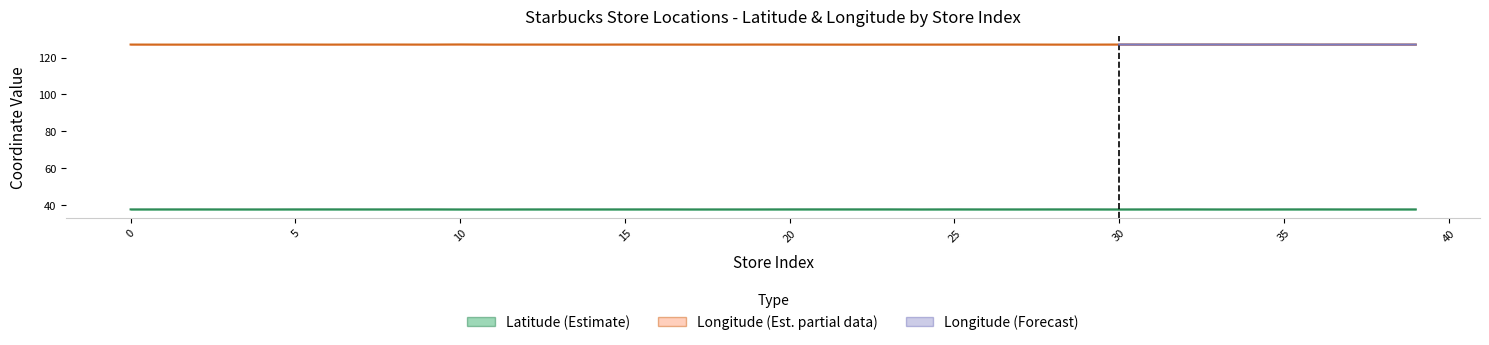

Reading left to right, what are all the values shown in this chart?

lat: 37.5	37.5	37.5	37.5	37.5	37.5	37.5	37.5	37.5	37.5	37.5	37.5	37.5	37.5	37.5	37.5	37.5	37.5	37.5	37.5	37.5	37.5	37.5	37.5	37.5	37.5	37.5	37.5	37.5	37.5	37.5	37.5	37.5	37.5	37.5	37.5	37.5	37.5	37.5	37.5
lat_upper: 37.5	37.5	37.5	37.5	37.5	37.5	37.5	37.5	37.5	37.5	37.5	37.5	37.5	37.5	37.5	37.5	37.5	37.5	37.5	37.5	37.5	37.5	37.5	37.5	37.5	37.5	37.5	37.5	37.5	37.5	37.5	37.5	37.5	37.5	37.5	37.5	37.5	37.5	37.5	37.5
lat_lower: 37.5	37.5	37.5	37.5	37.5	37.5	37.5	37.5	37.5	37.5	37.5	37.5	37.5	37.5	37.5	37.5	37.5	37.5	37.5	37.5	37.5	37.5	37.5	37.5	37.5	37.5	37.5	37.5	37.5	37.5	37.5	37.5	37.5	37.5	37.5	37.5	37.5	37.5	37.5	37.5
long: 127.0	127.0	127.0	127.0	127.1	127.1	127.0	127.1	127.1	127.0	127.1	127.0	127.1	127.0	127.0	127.1	127.0	127.0	127.0	127.1	127.1	127.0	127.0	127.0	127.0	127.0	127.1	127.1	127.0	127.0	127.1	127.0	127.0	127.1	127.0	127.1	127.0	127.0	127.0	127.0
long_upper: 127.1	127.0	127.0	127.1	127.1	127.1	127.0	127.1	127.1	127.1	127.1	127.1	127.1	127.1	127.0	127.1	127.1	127.1	127.0	127.1	127.1	127.0	127.0	127.1	127.1	127.1	127.1	127.1	127.0	127.0	127.1	127.1	127.1	127.1	127.1	127.1	127.0	127.1	127.1	127.0
long_lower: 127.0	127.0	127.0	127.0	127.0	127.0	127.0	127.0	127.0	127.0	127.1	127.0	127.0	127.0	127.0	127.0	127.0	127.0	127.0	127.0	127.0	127.0	127.0	127.0	127.0	127.0	127.0	127.0	127.0	127.0	127.0	127.0	127.0	127.0	127.0	127.0	127.0	127.0	127.0	127.0